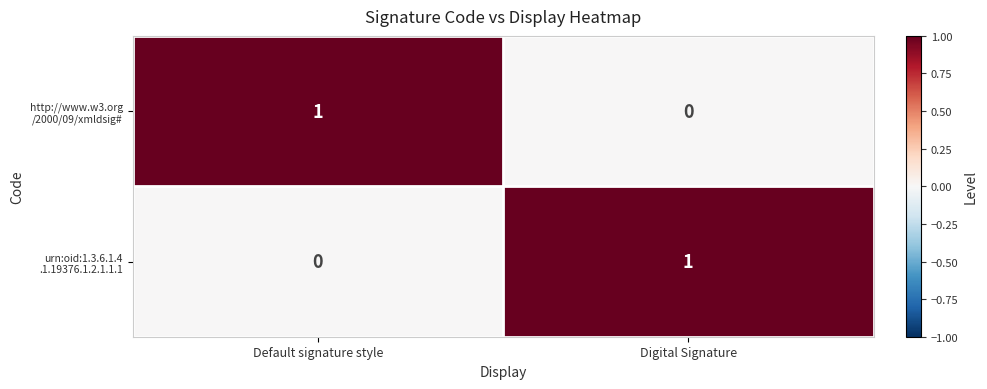

How many series are shown in this chart?

2